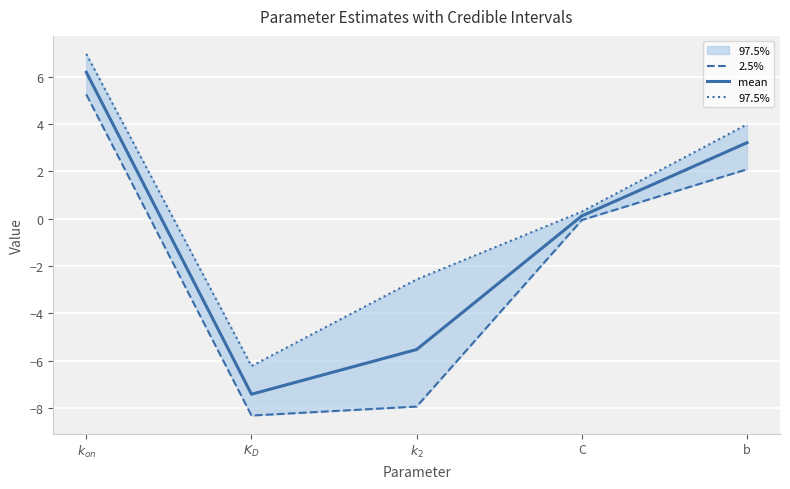

What is the sum of all 97.5% values?

2.5